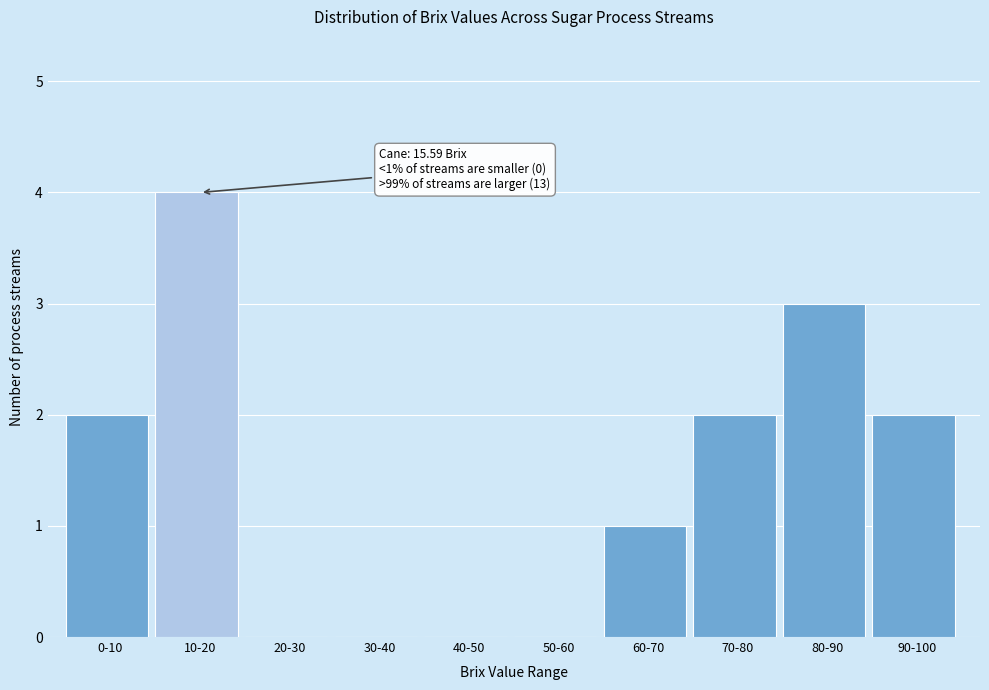

Reading left to right, list all the values displayed in this chart.

0-10=2	10-20=4	20-30=0	30-40=0	40-50=0	50-60=0	60-70=1	70-80=2	80-90=3	90-100=2